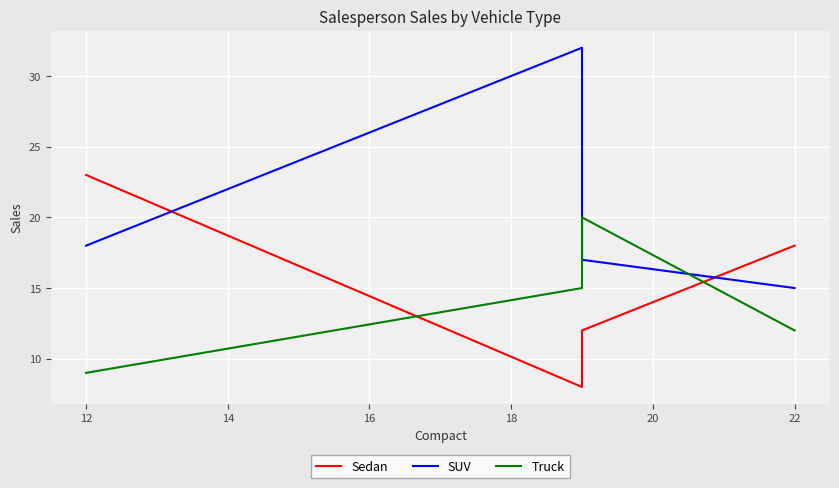

Between 12 and 14, which series saw the biggest shift?

SUV